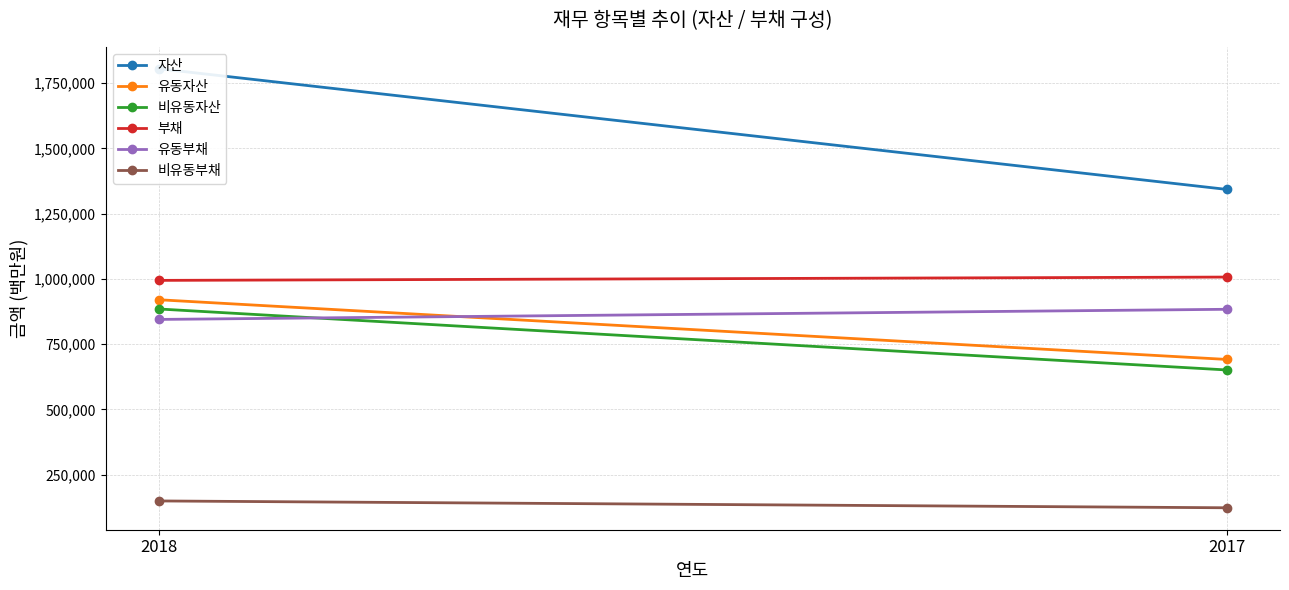

Count the 부채 values in the range 994566 to 1007232.

2